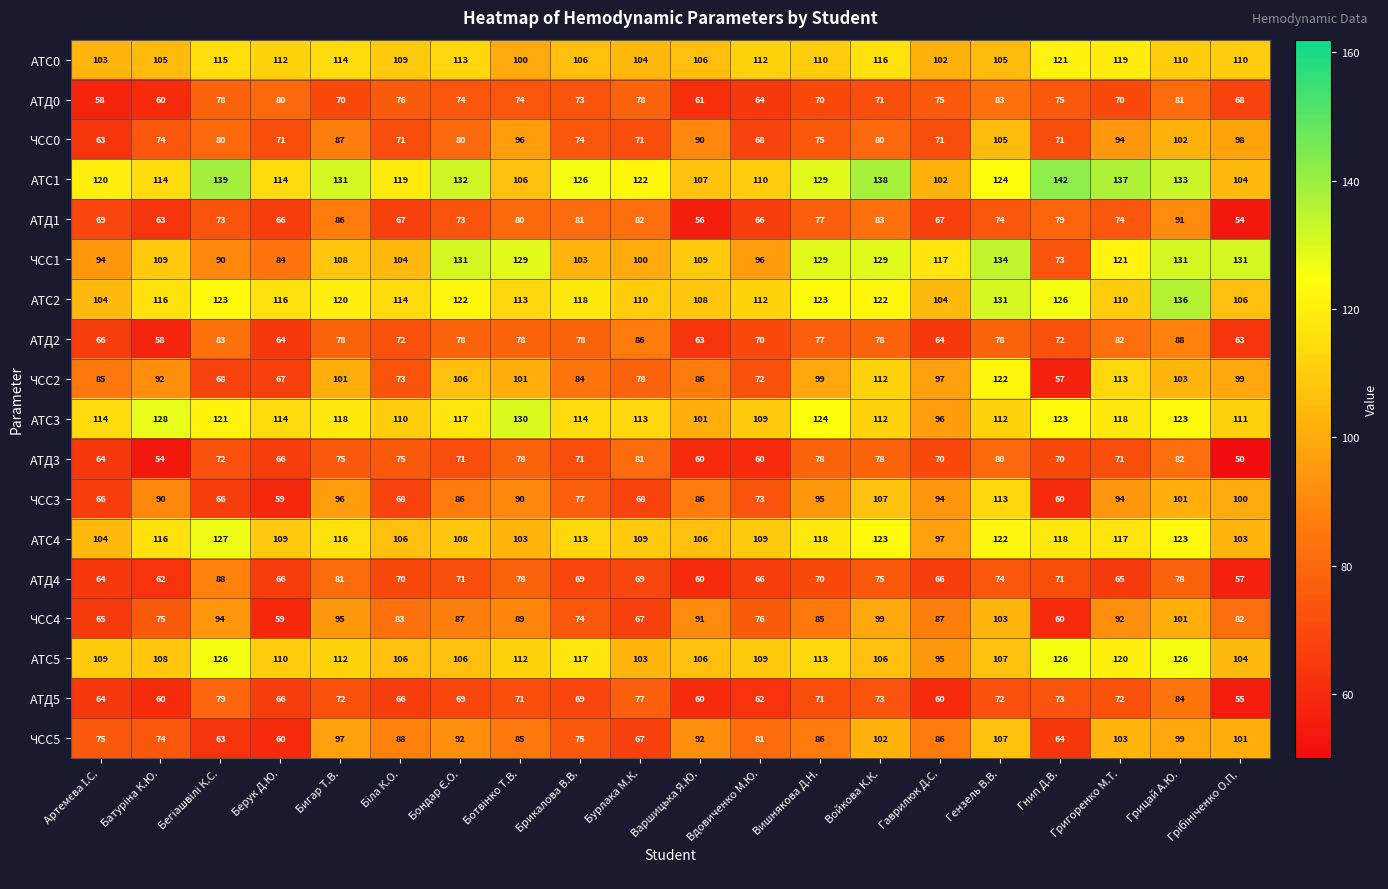

The value of АТС2 at Брикалова В.В. is 118. True or false?

True